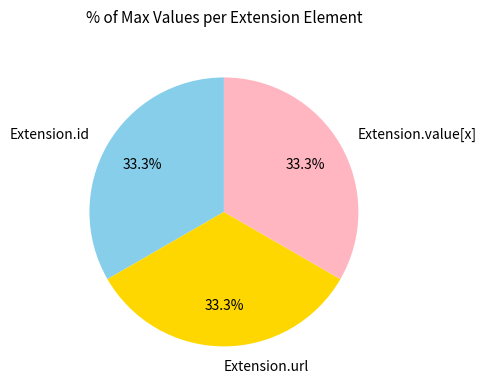

Count the number of slices in the pie.

3